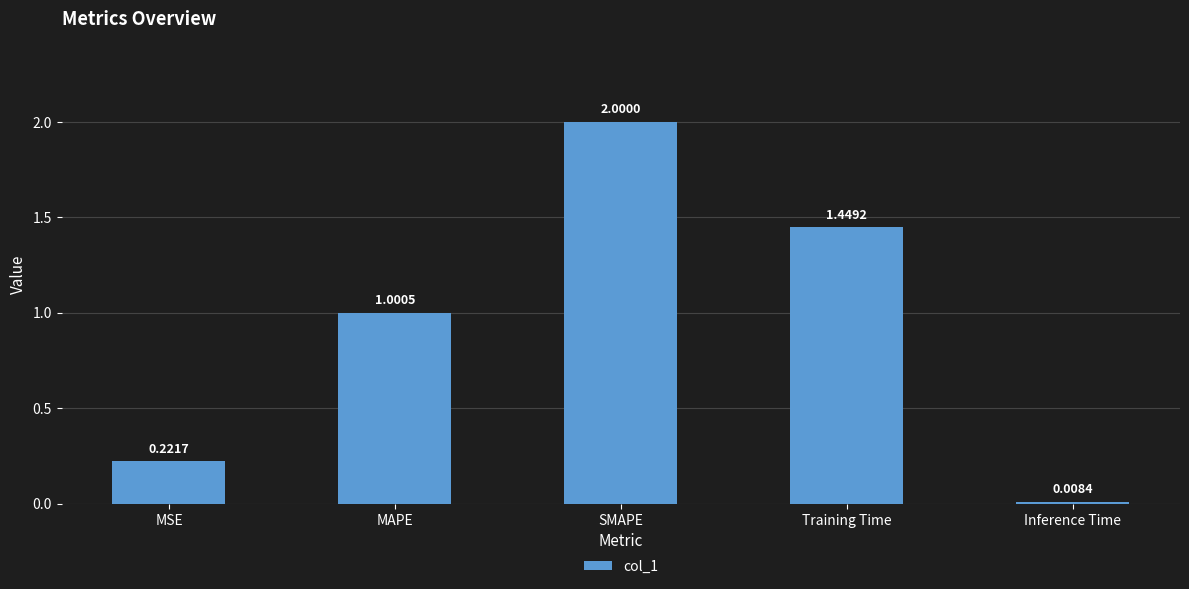

What is the sum of all values?

4.7